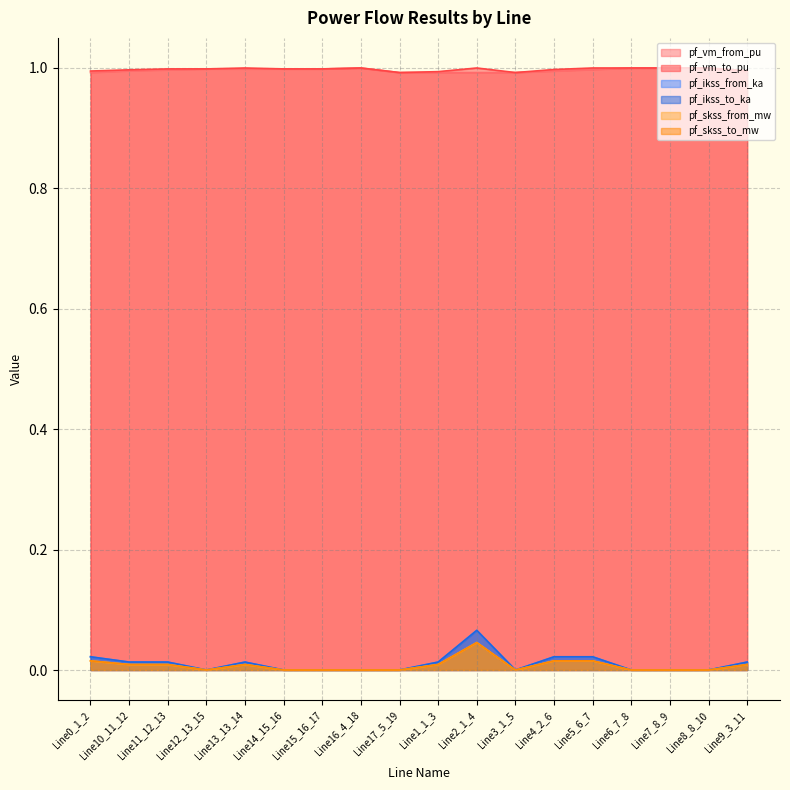

Which category has the lowest value across all series?

Line12_13_15